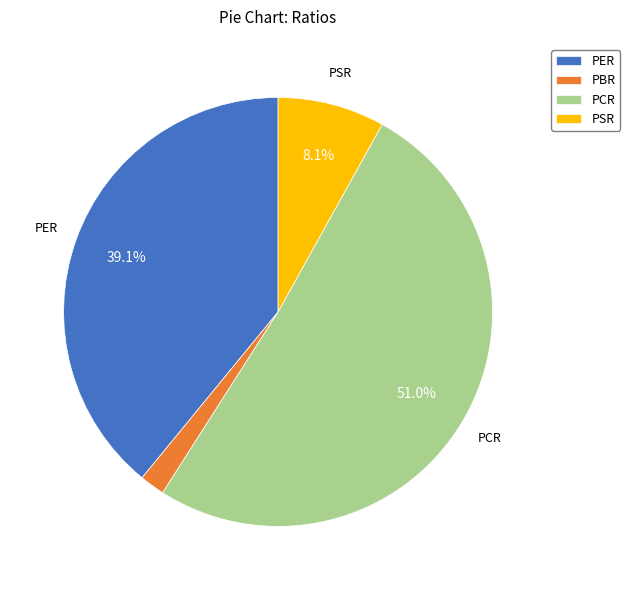

How many slices are in this pie chart?

4